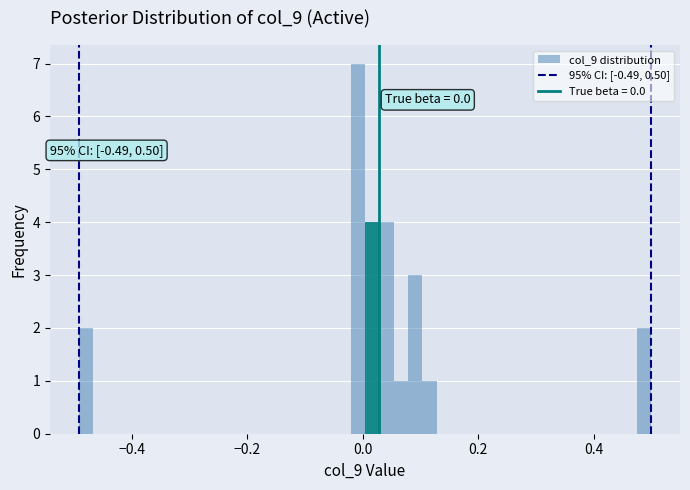

Read against the x-axis, roughly where is the centre of the tallest bar?

0.00